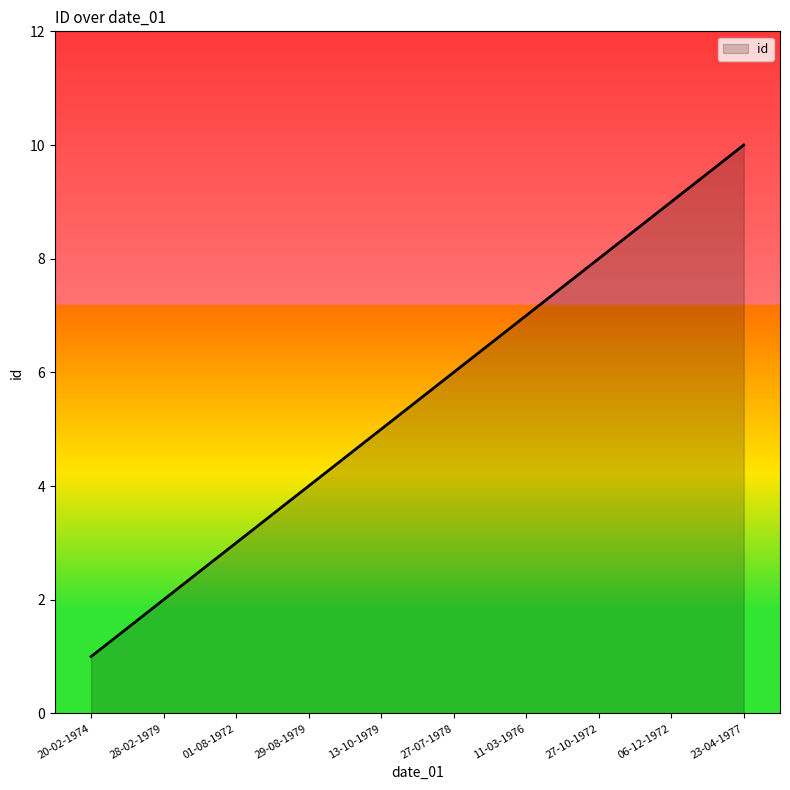

Is it true that the value at 29-08-1979 is 5?

False